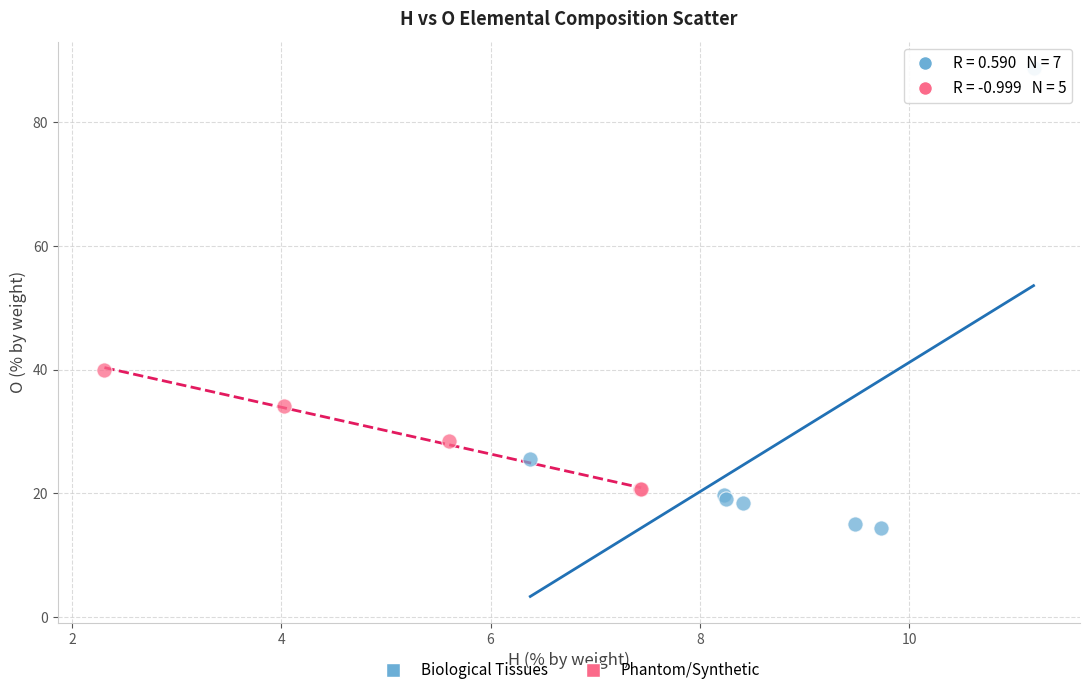

Which series has the largest Y range (max minus min)?

Biological Tissues